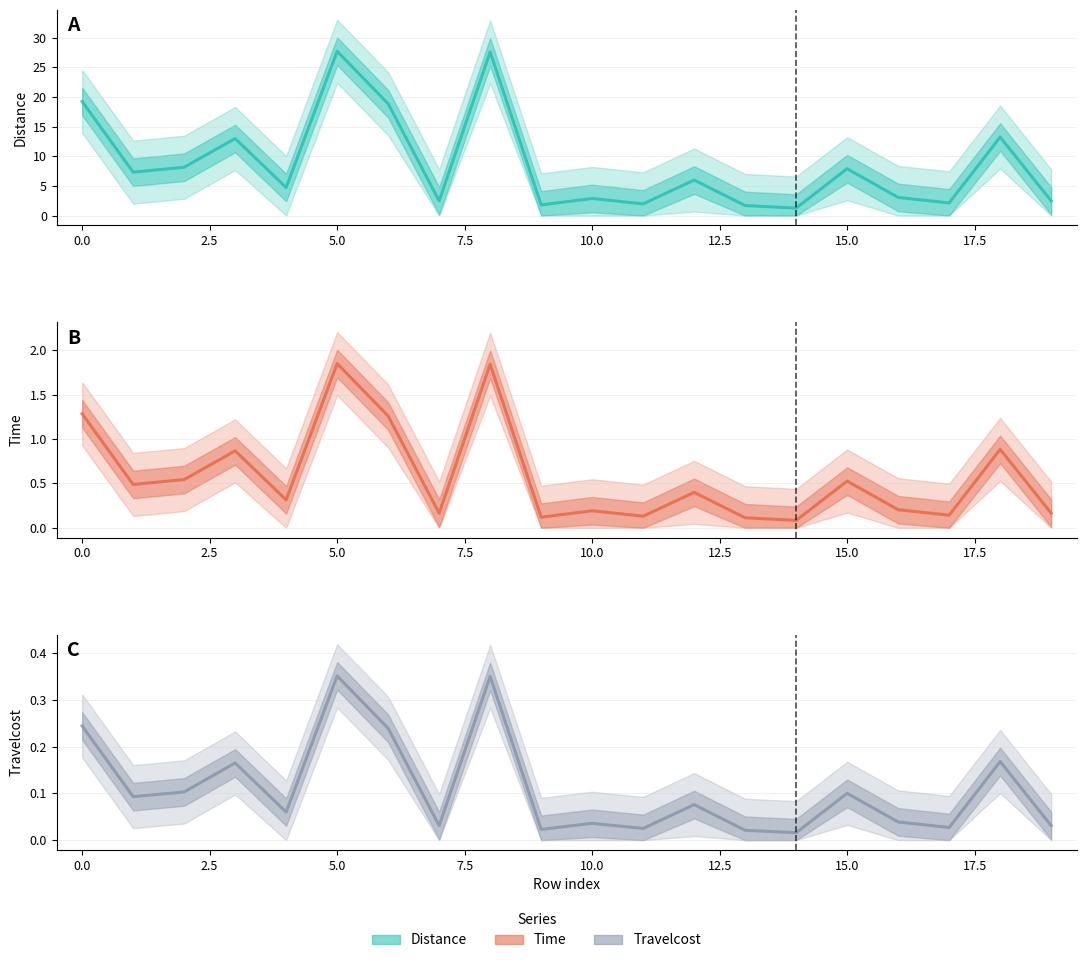

True or false: Travelcost and Distance intersect in this chart.

False